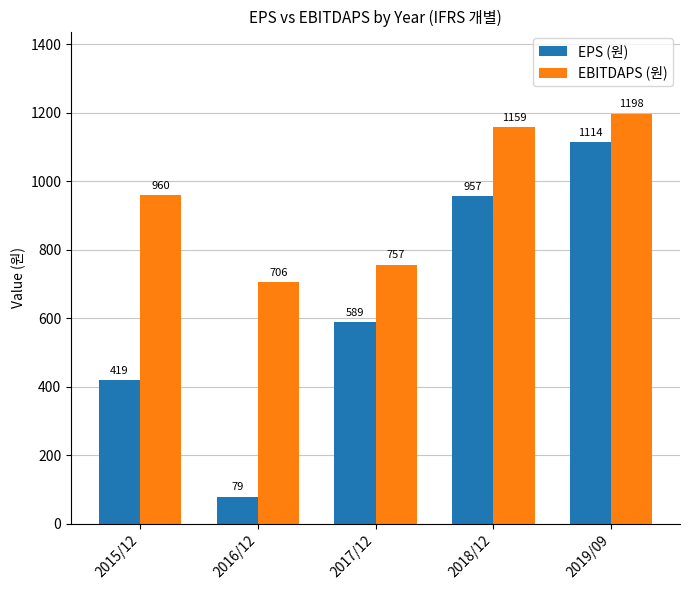

What is the total value across all series at 2015/12?

1379